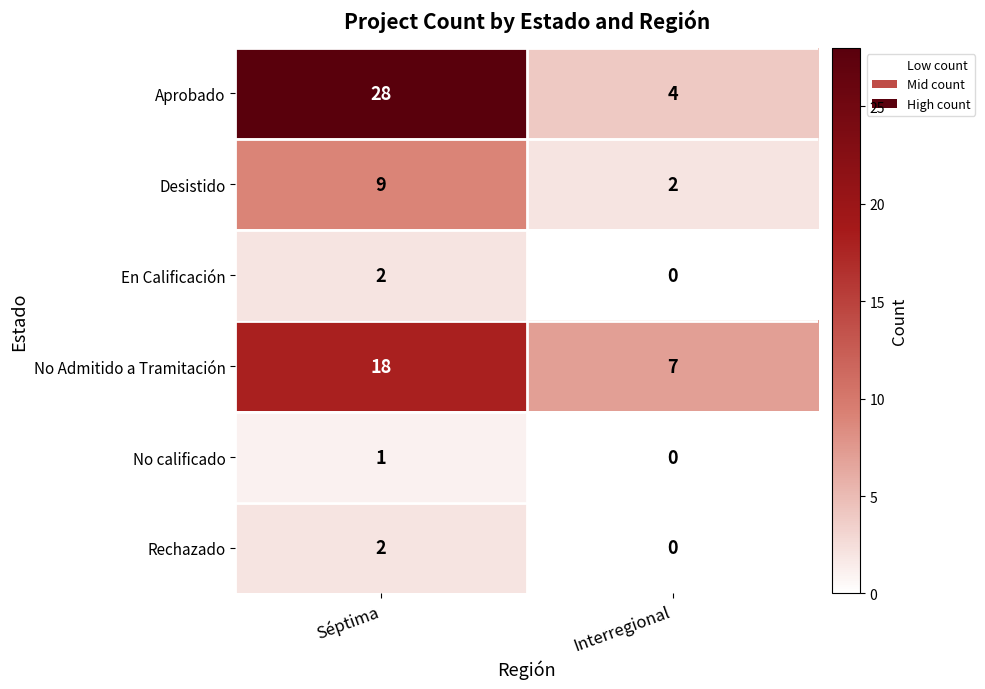

What is the sum of the Aprobado values at Séptima and Interregional?

32